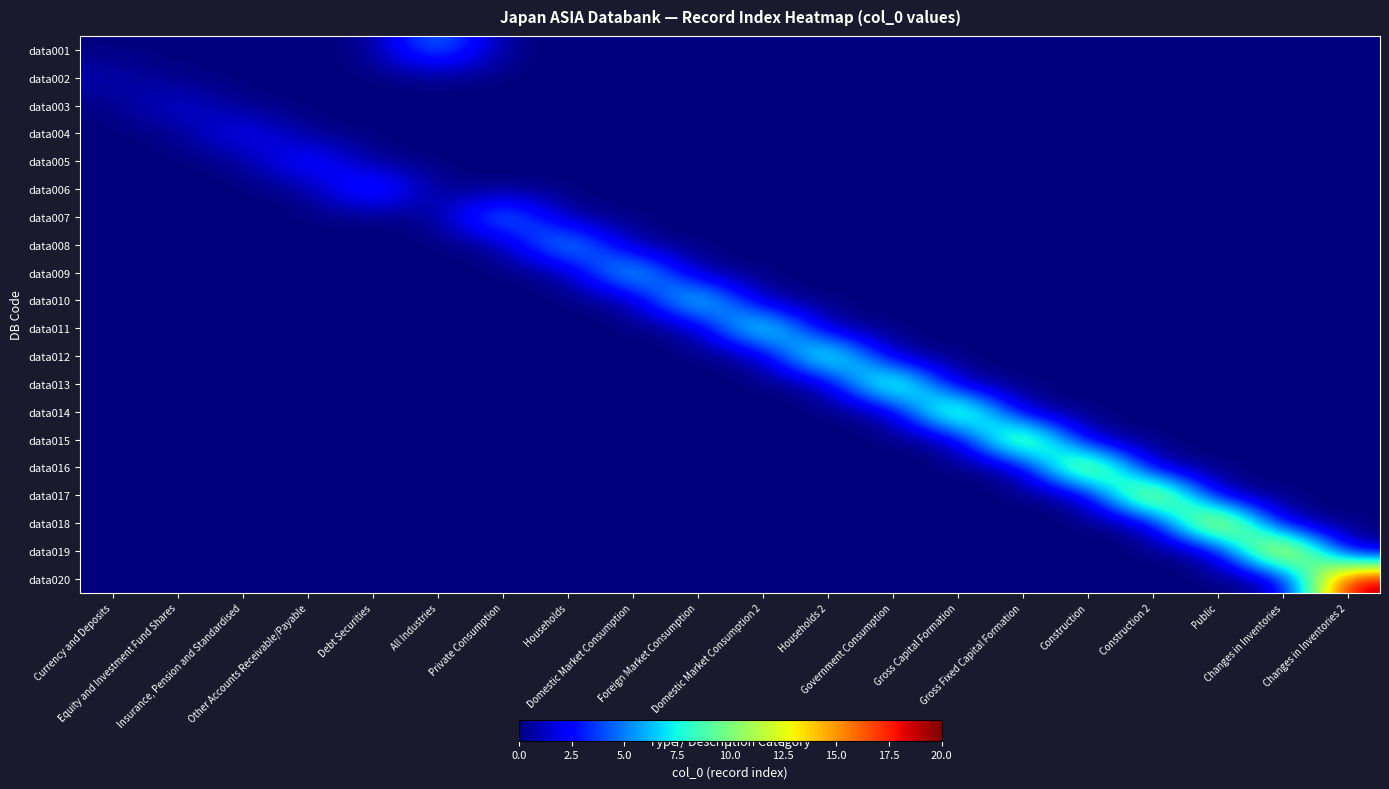

Which series has the largest range (max minus min)?

data020